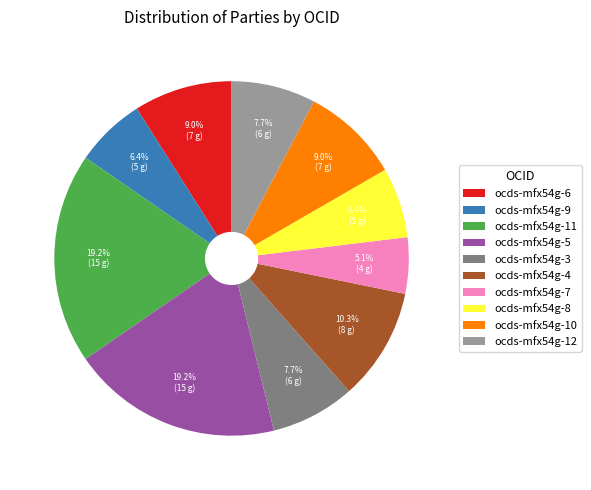

What is the smallest slice in the pie chart?

ocds-mfx54g-7